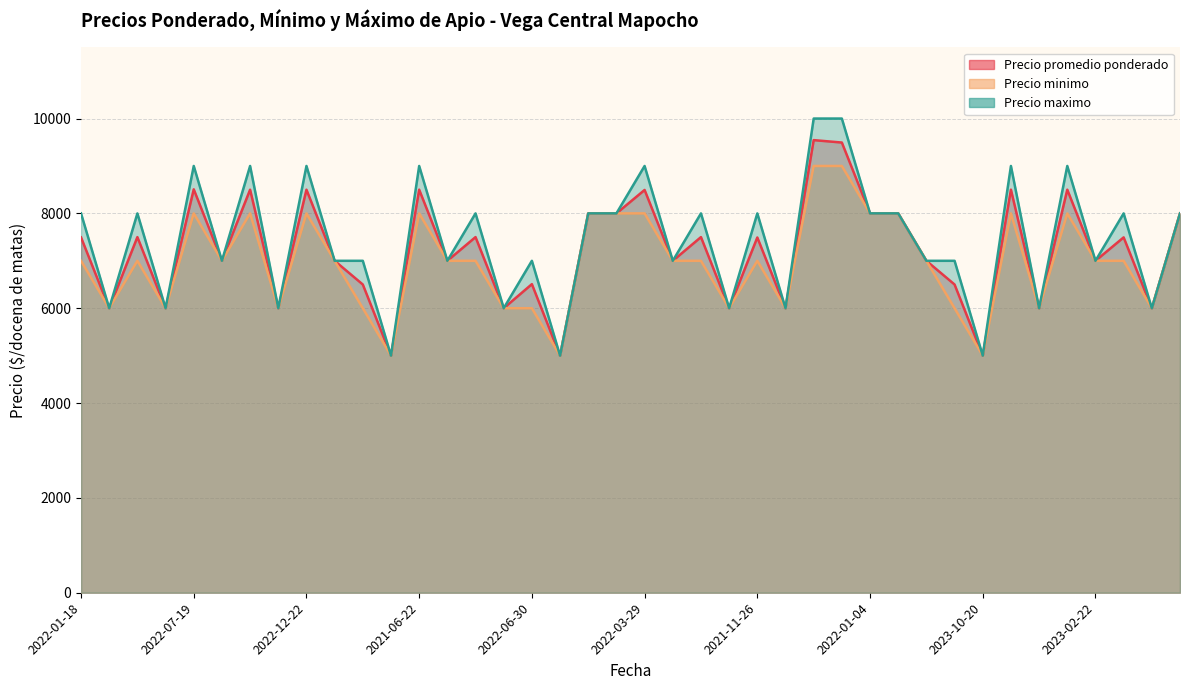

What are all the series names shown in the legend?

Precio promedio ponderado, Precio minimo, Precio maximo